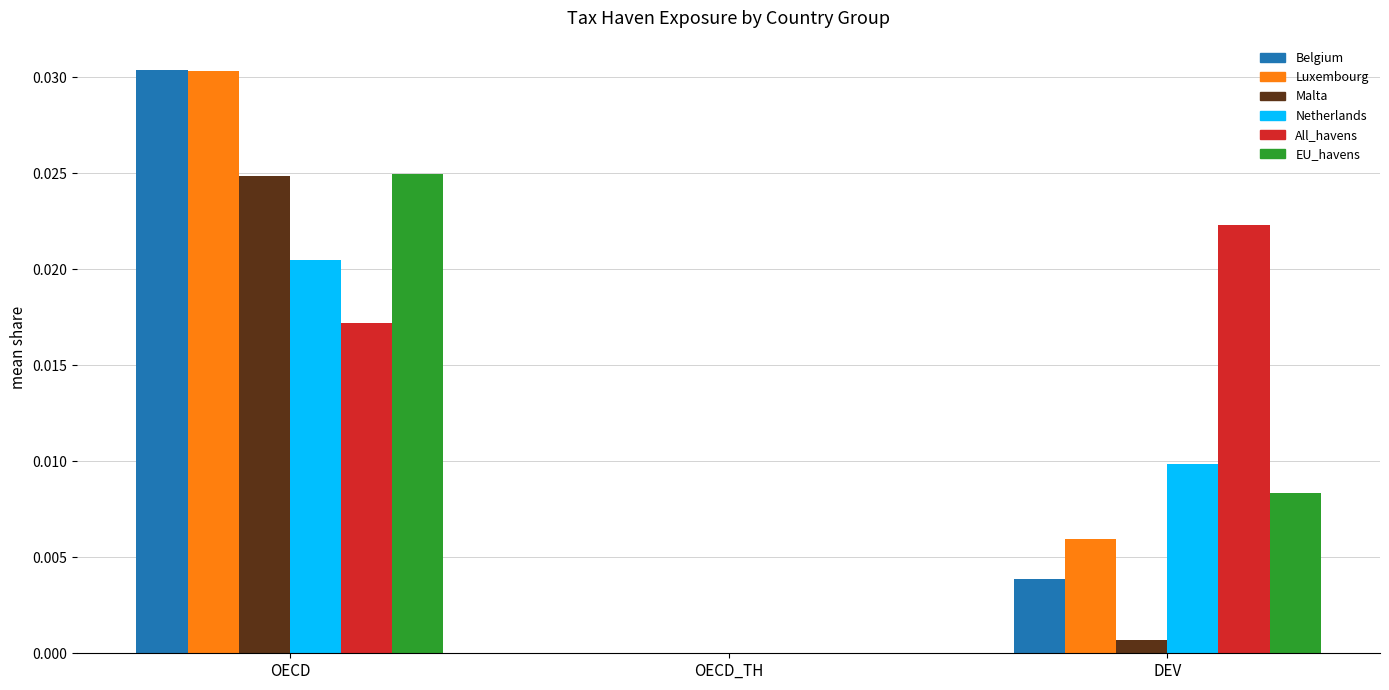

Is it true that EU_havens equals 0.0 at OECD_TH?

True